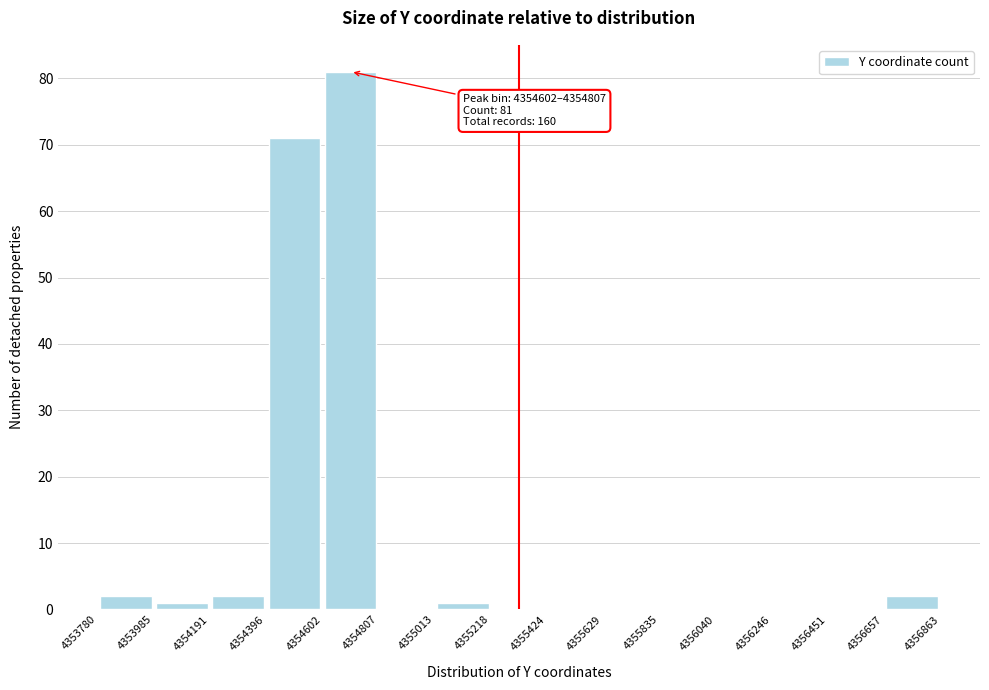

Over which range of the x-axis is the bar tallest?

4354602 to 4354807